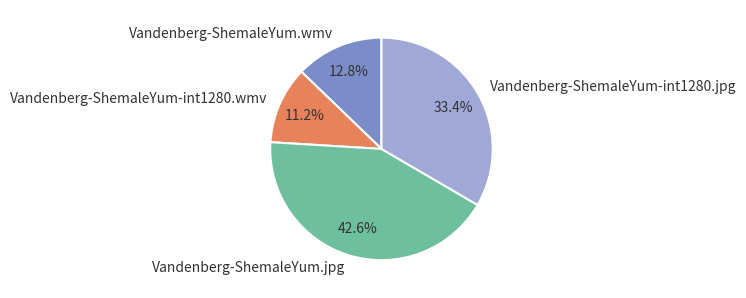

What percentage is the Vandenberg-ShemaleYum-int1280.jpg slice, to the nearest percent?

33%